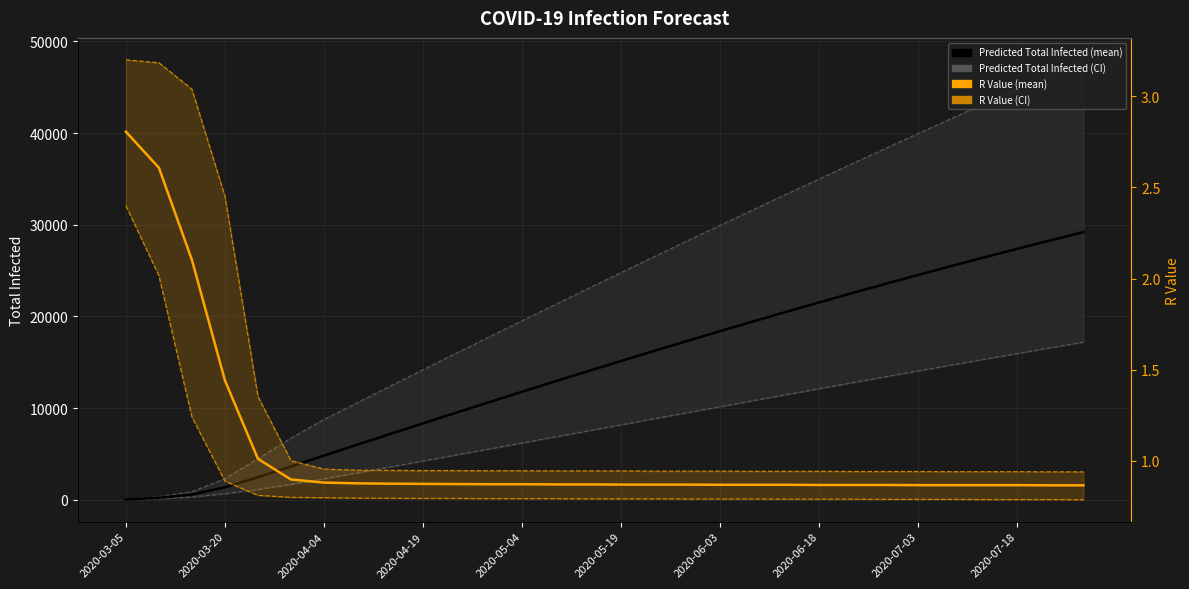

The R Value (lower) series shows 0.8 at 10. True or false?

True